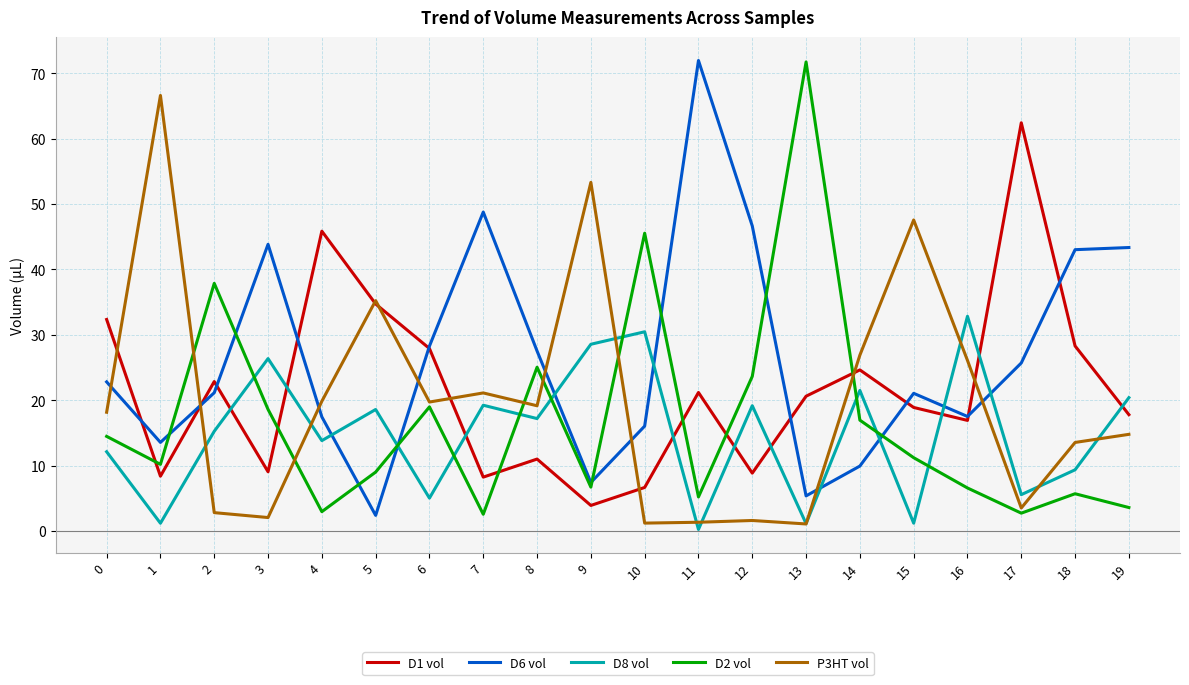

Which series changed the most between 0 and 9?

P3HT vol